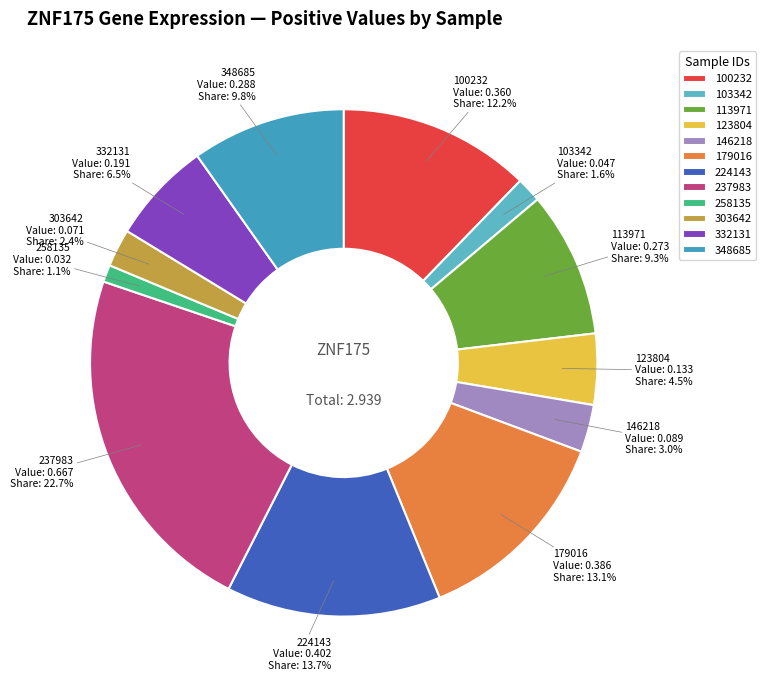

Rank the categories by value from lowest to highest.

258135, 103342, 303642, 146218, 123804, 332131, 113971, 348685, 100232, 179016, 224143, 237983